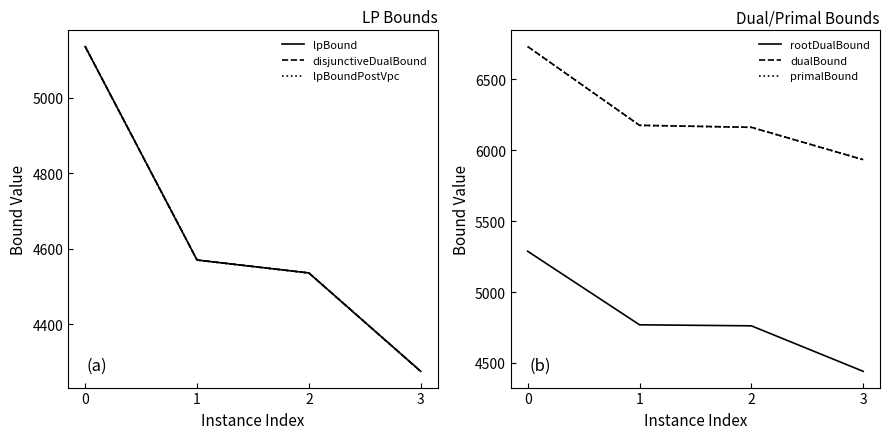

Reading left to right, list all the values displayed in this chart.

lpBound: 5136.2	4570.3	4536.0	4275.1
disjunctiveDualBound: 5136.2	4570.3	4536.0	4275.1
lpBoundPostVpc: 5136.2	4570.3	4536.0	4275.1
rootDualBound: 5287.4	4769.2	4761.9	4441.2
dualBound: 6730.0	6175.0	6161.0	5933.0
primalBound: 6730.0	6175.0	6161.0	5933.0